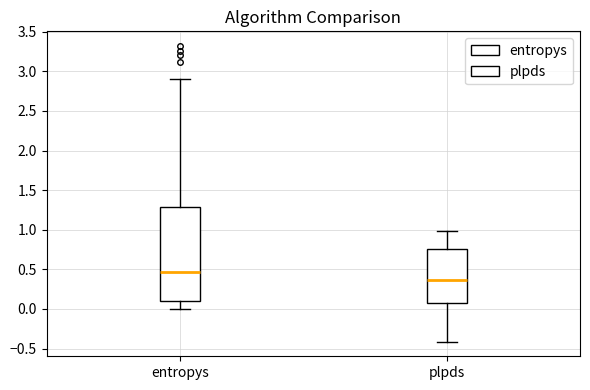

Comparing the boxes themselves (not the whiskers), which one is the tallest?

entropys